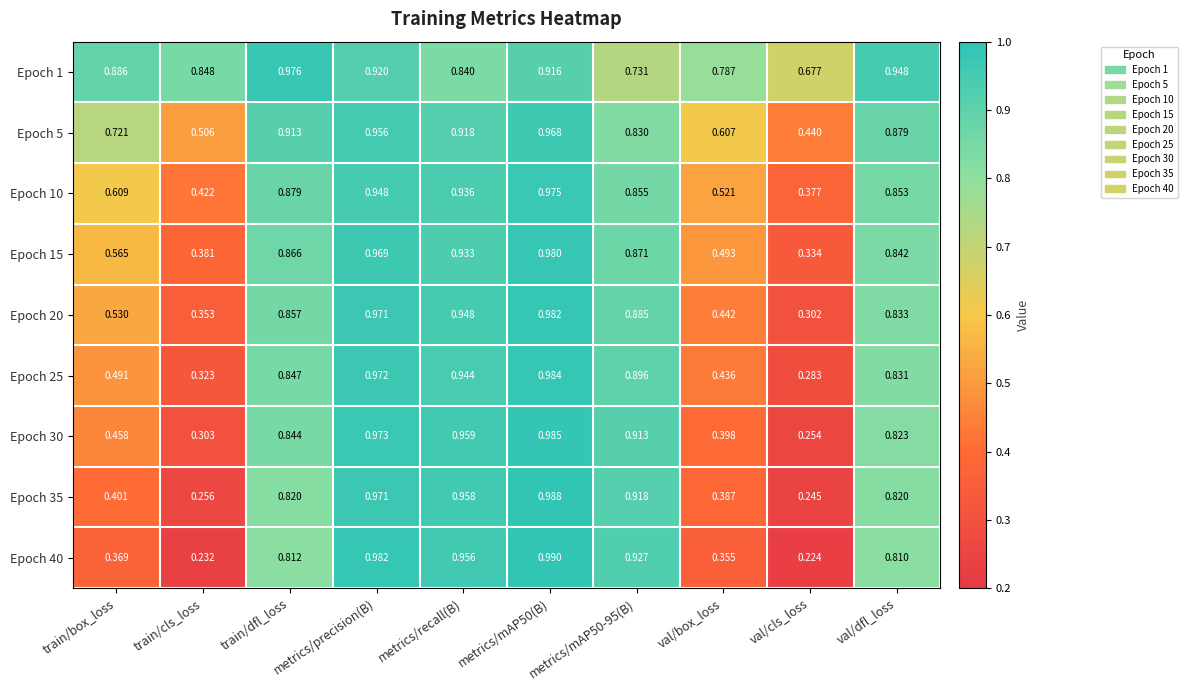

At how many categories does at least one series exceed 0?

10